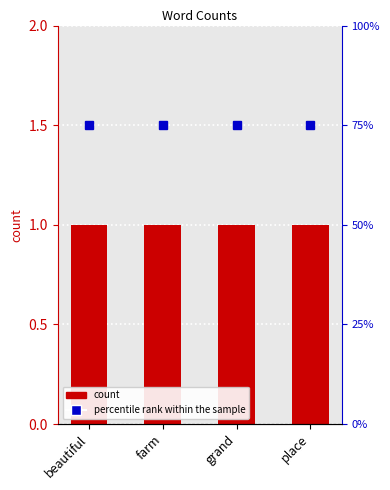

Count the number of categories in the chart.

4